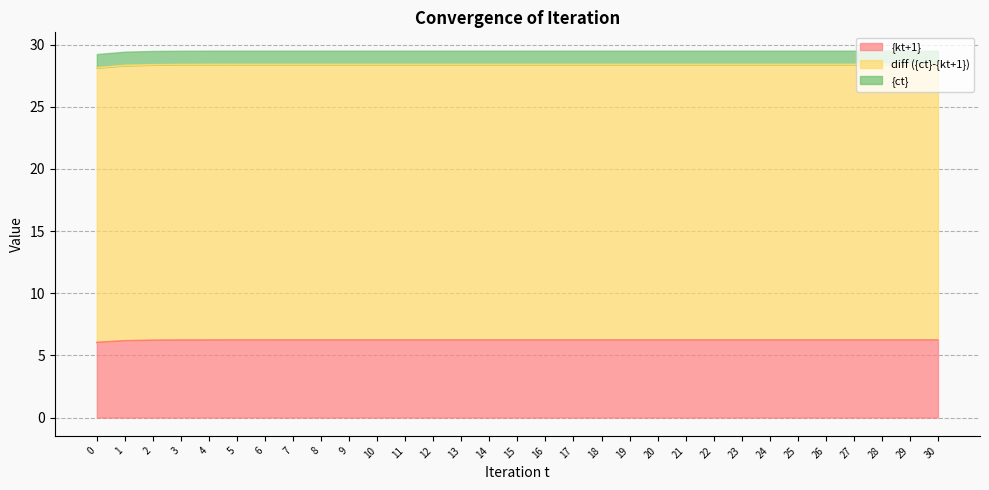

Is it true that {kt+1} equals 6.2 at 19?

True